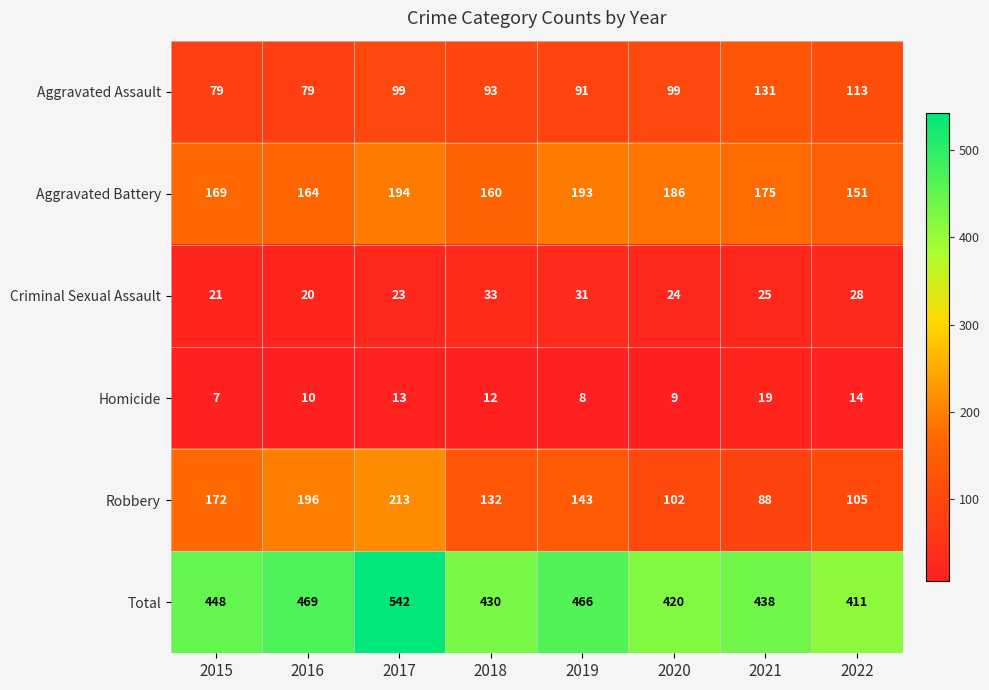

How many categories are shown in the chart?

8